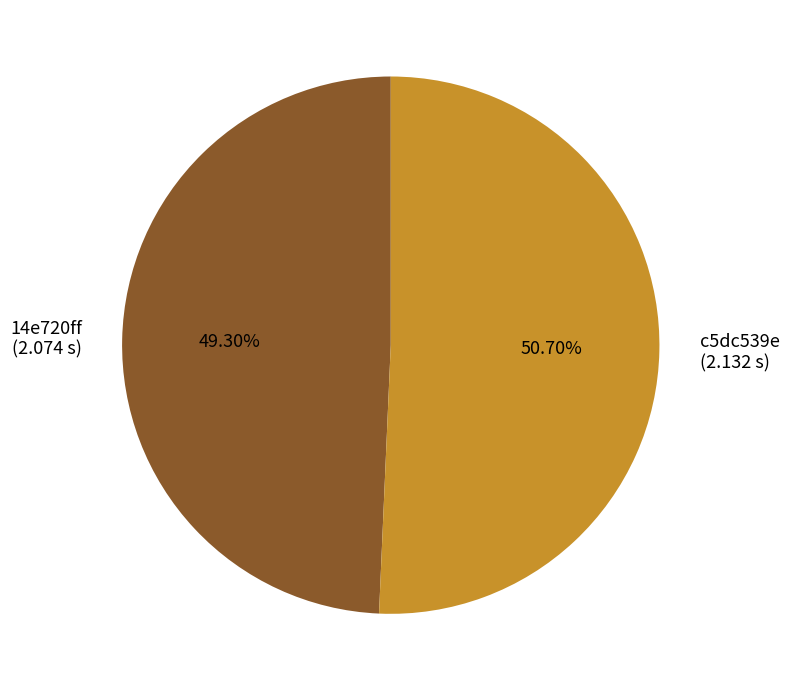

What is the majority slice?

c5dc539e (2.132 s)